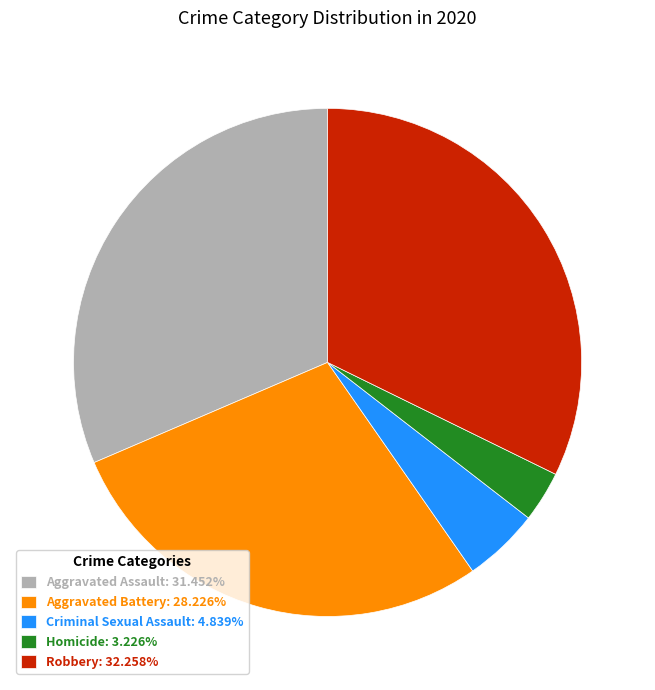

What is the ratio of the value at Aggravated Assault: 31.452% to the value at Robbery: 32.258%?

1.0